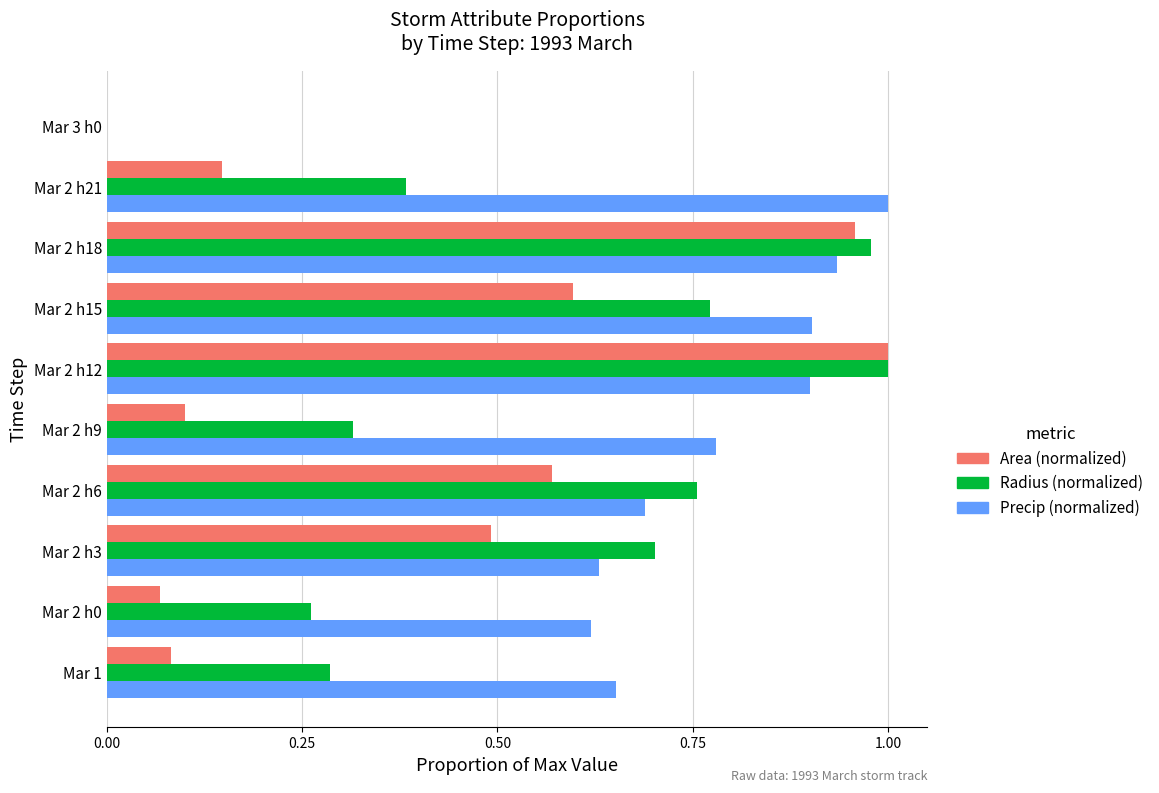

Which series has the largest total across all categories?

Precip (normalized)